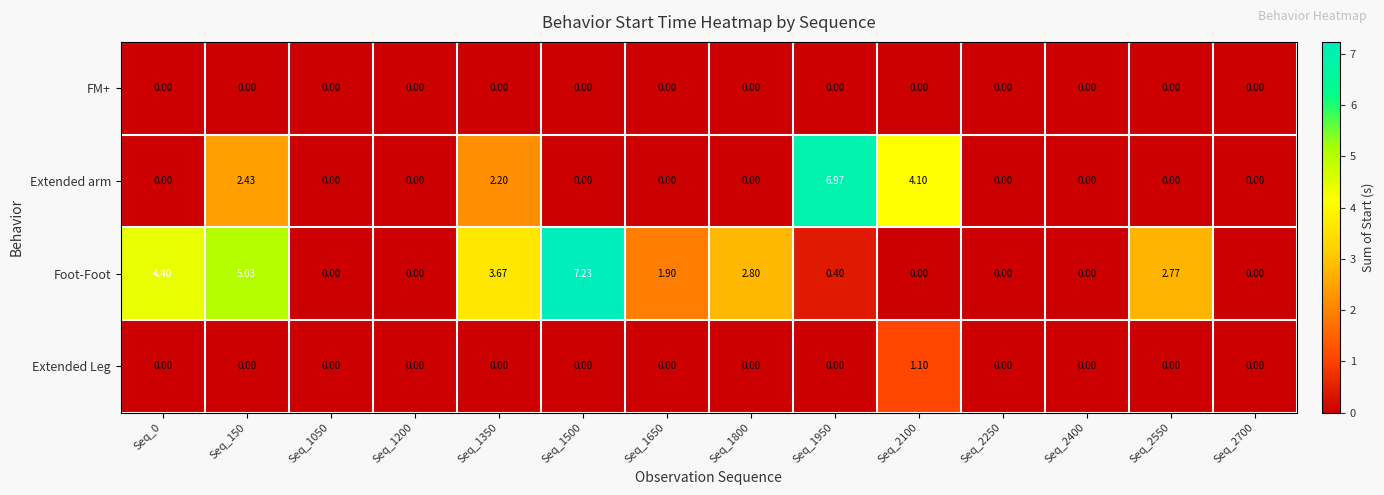

Which series changed the most between Seq_150 and Seq_2250?

Foot-Foot